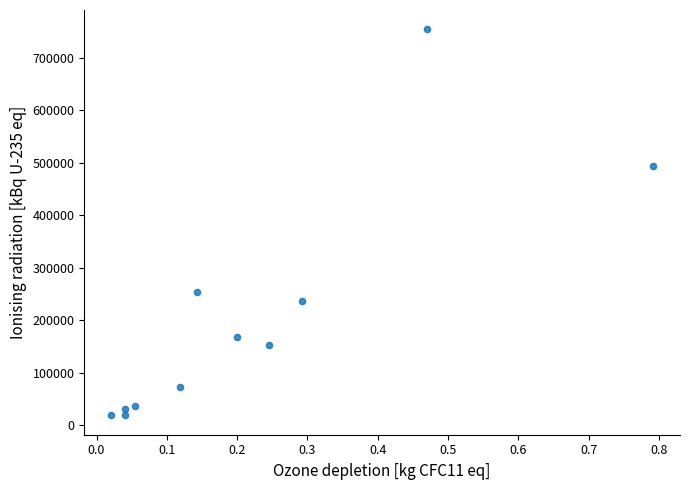

What is the range of X values (max minus min)?

0.8